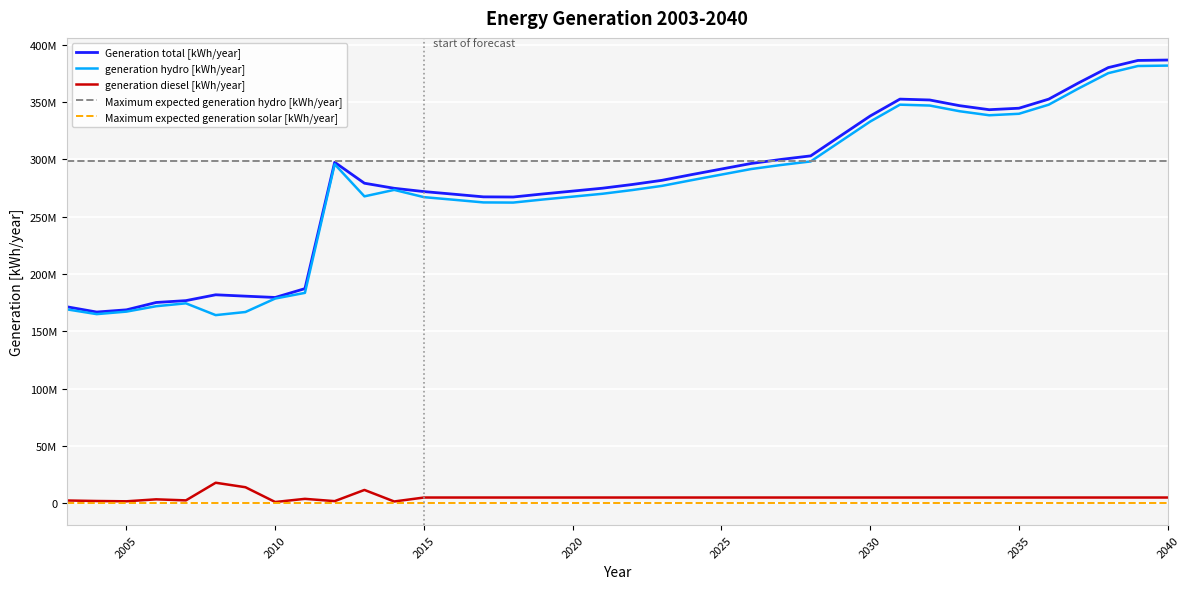

What is the value of the generation diesel [kWh/year] point at the 20th from the left?

4854373.3